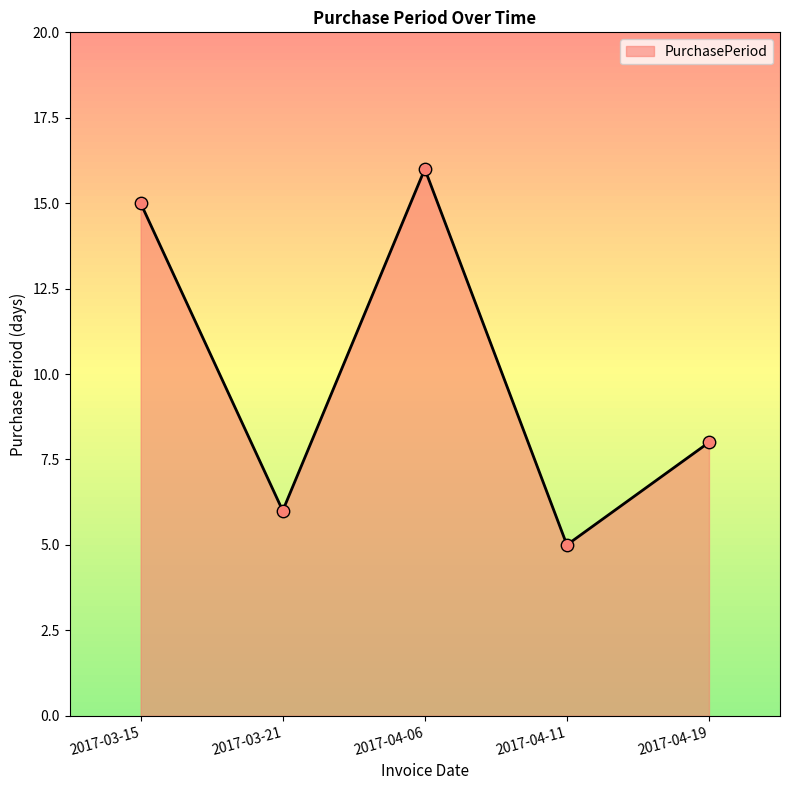

What is the change in value from 2017-04-06 to 2017-04-19?

-8